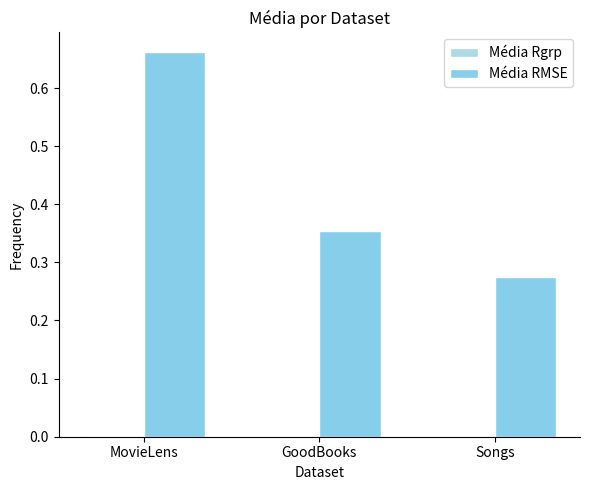

How many distinct data groups are displayed?

2